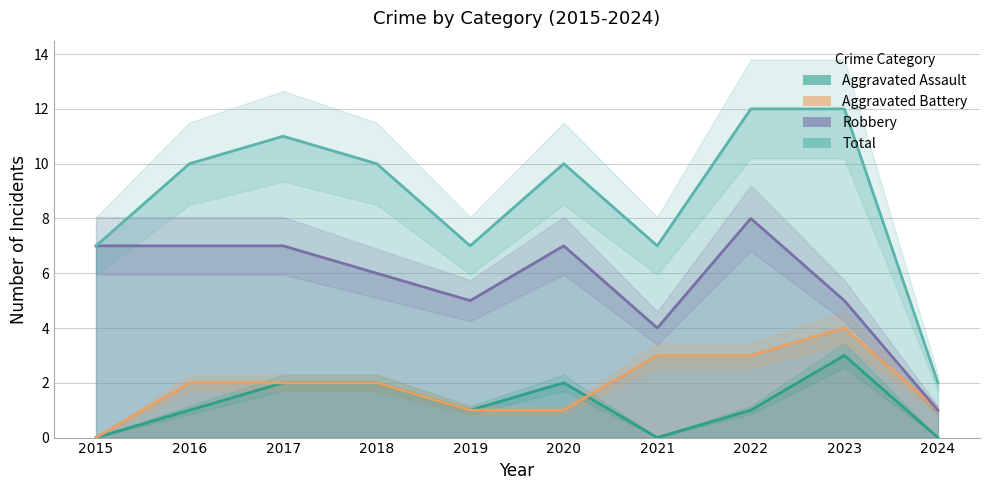

How many lines are shown in the chart?

4